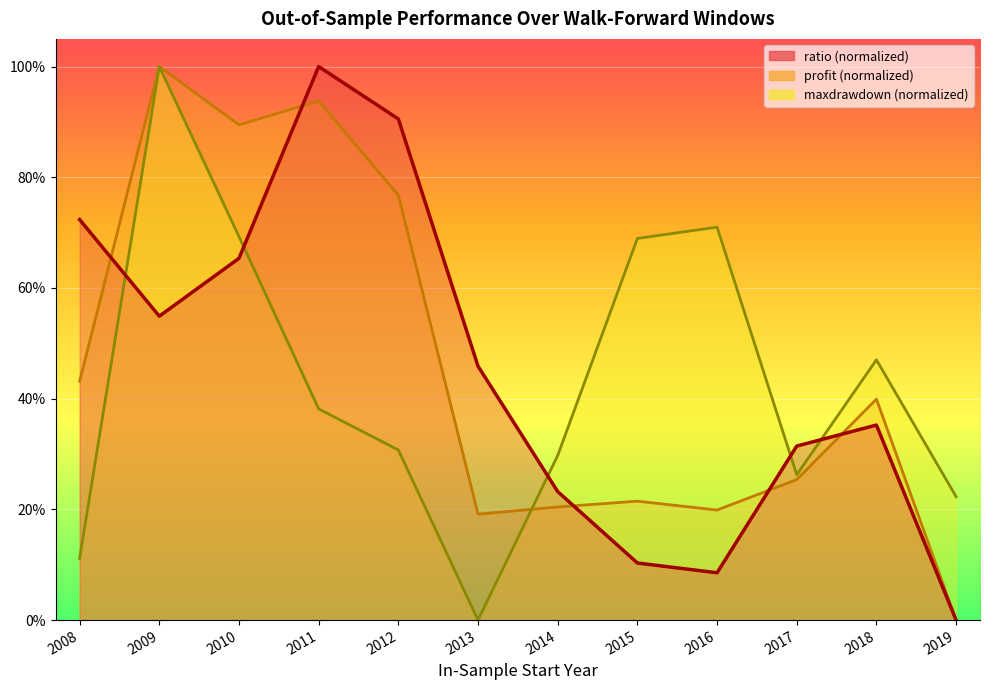

Reading left to right, transcribe all the data shown in this chart.

ratio: 0.7	0.5	0.7	1.0	0.9	0.5	0.2	0.1	0.1	0.3	0.4	0.0
profit: 0.4	1.0	0.9	0.9	0.8	0.2	0.2	0.2	0.2	0.3	0.4	0.0
maxdrawdown: 0.1	1.0	0.7	0.4	0.3	0.0	0.3	0.7	0.7	0.3	0.5	0.2